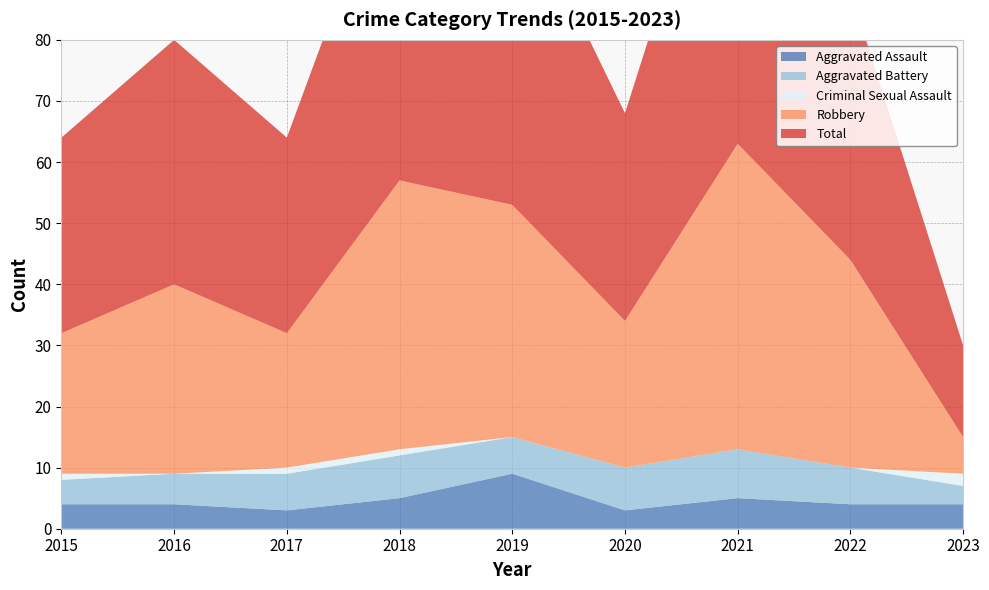

Reading left to right, extract all data points from this chart.

Aggravated Assault: 2015=4	2016=4	2017=3	2018=5	2019=9	2020=3	2021=5	2022=4	2023=4
Aggravated Battery: 2015=4	2016=5	2017=6	2018=7	2019=6	2020=7	2021=8	2022=6	2023=3
Criminal Sexual Assault: 2015=1	2016=0	2017=1	2018=1	2019=0	2020=0	2021=0	2022=0	2023=2
Robbery: 2015=23	2016=31	2017=22	2018=44	2019=38	2020=24	2021=50	2022=34	2023=6
Total: 2015=32	2016=40	2017=32	2018=57	2019=53	2020=34	2021=63	2022=44	2023=15